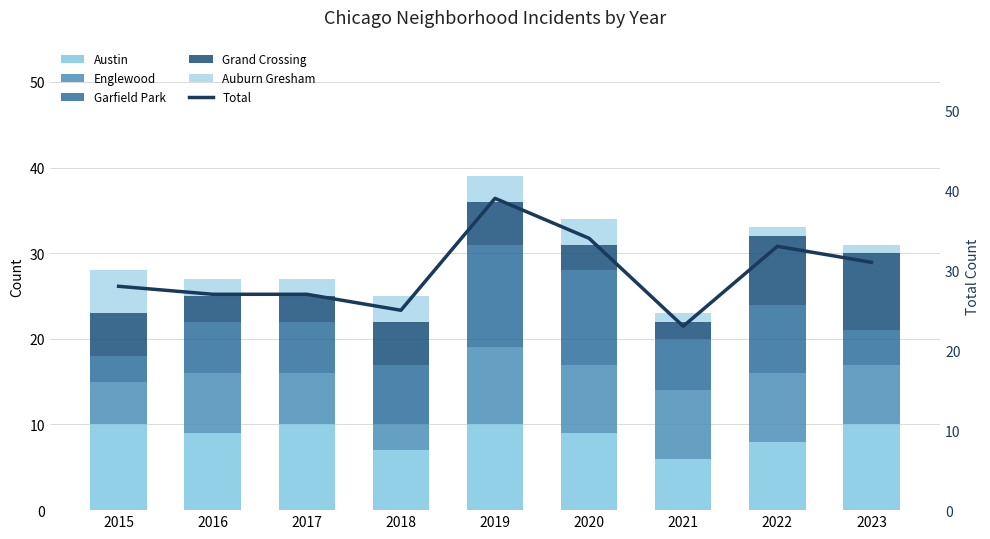

Which category has the highest value in the Grand Crossing series?

2023